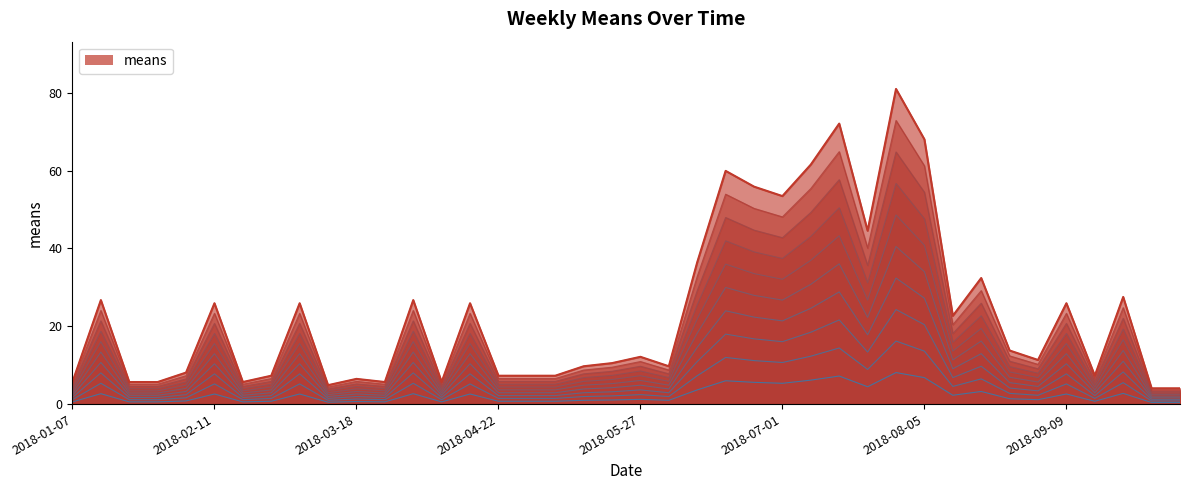

Which has a higher value, 2018-08-12 or 2018-07-08?

2018-07-08